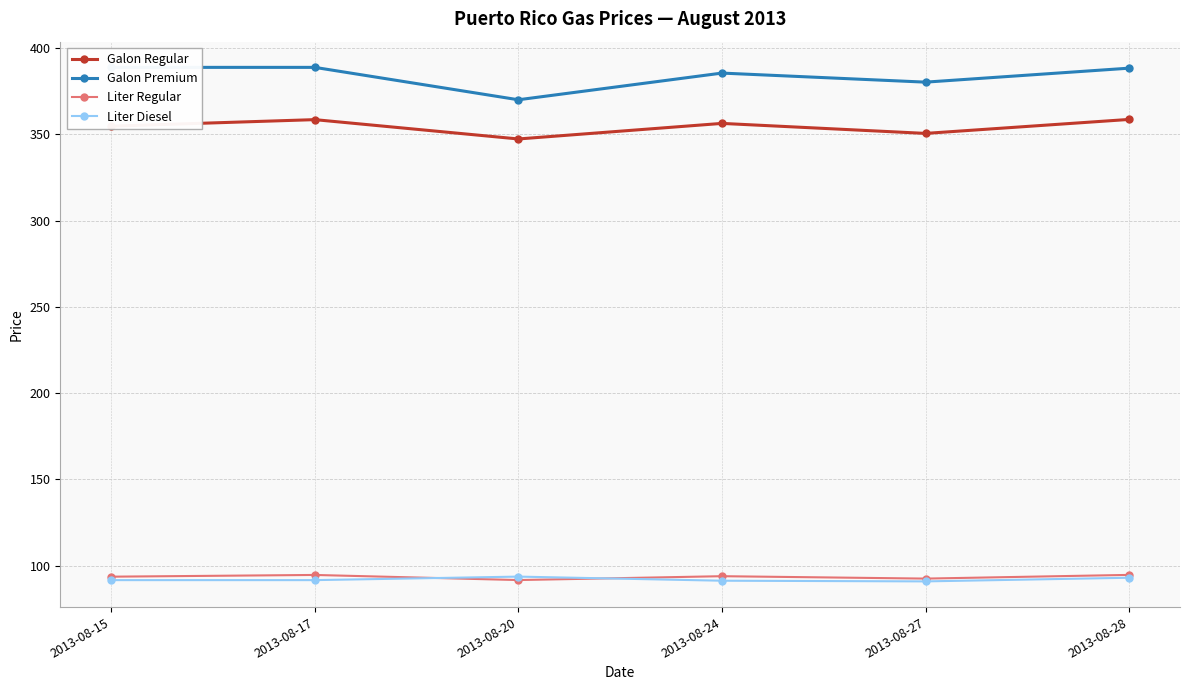

What is the difference between the Galon Premium values at 2013-08-27 and 2013-08-20?

10.2